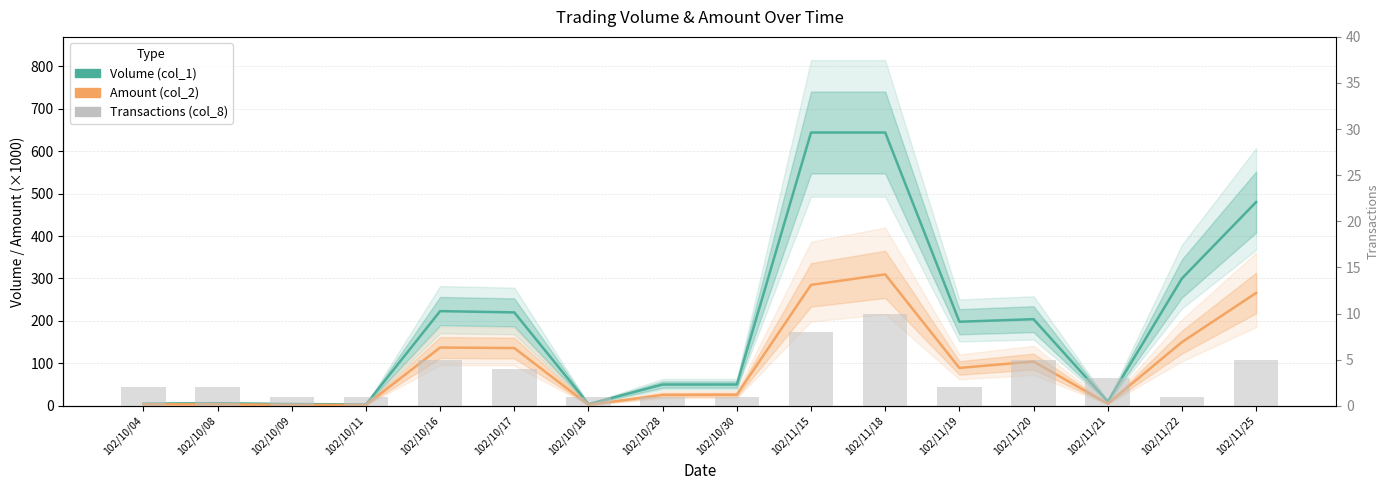

Reading right to left, what are all the values shown in this chart?

Volume (col_1): 102/11/25=480.0	102/11/22=300.0	102/11/21=10.0	102/11/20=204.0	102/11/19=198.0	102/11/18=644.0	102/11/15=644.0	102/10/30=50.0	102/10/28=50.0	102/10/18=4.0	102/10/17=220.0	102/10/16=223.0	102/10/11=3.0	102/10/09=4.0	102/10/08=6.0	102/10/04=5.0
Amount (col_2): 102/11/25=265.8	102/11/22=150.0	102/11/21=4.8	102/11/20=104.2	102/11/19=89.1	102/11/18=309.6	102/11/15=284.8	102/10/30=26.0	102/10/28=25.5	102/10/18=2.1	102/10/17=136.0	102/10/16=137.2	102/10/11=1.7	102/10/09=2.0	102/10/08=3.5	102/10/04=3.4
Transactions (col_8): 102/11/25=5.0	102/11/22=1.0	102/11/21=3.0	102/11/20=5.0	102/11/19=2.0	102/11/18=10.0	102/11/15=8.0	102/10/30=1.0	102/10/28=1.0	102/10/18=1.0	102/10/17=4.0	102/10/16=5.0	102/10/11=1.0	102/10/09=1.0	102/10/08=2.0	102/10/04=2.0